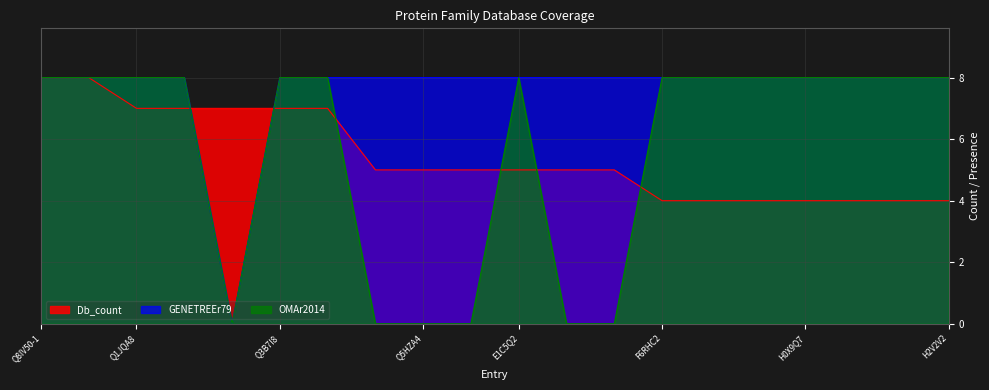

What are all the series names shown in the legend?

Db_count, GENETREEr79, OMAr2014